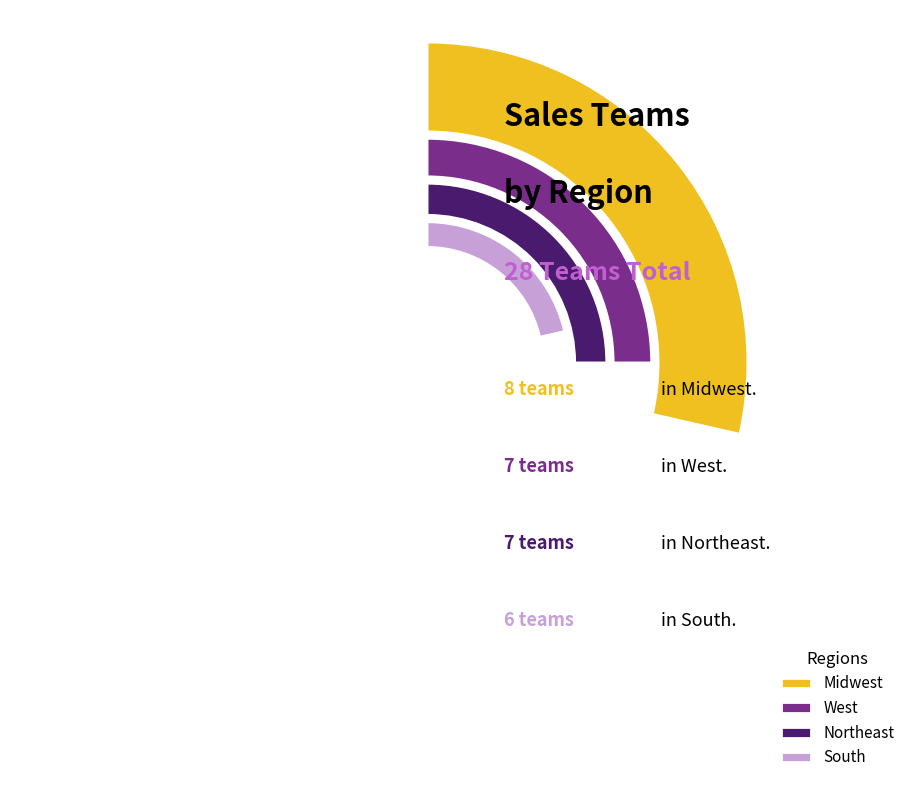

Which slice is the largest?

Midwest